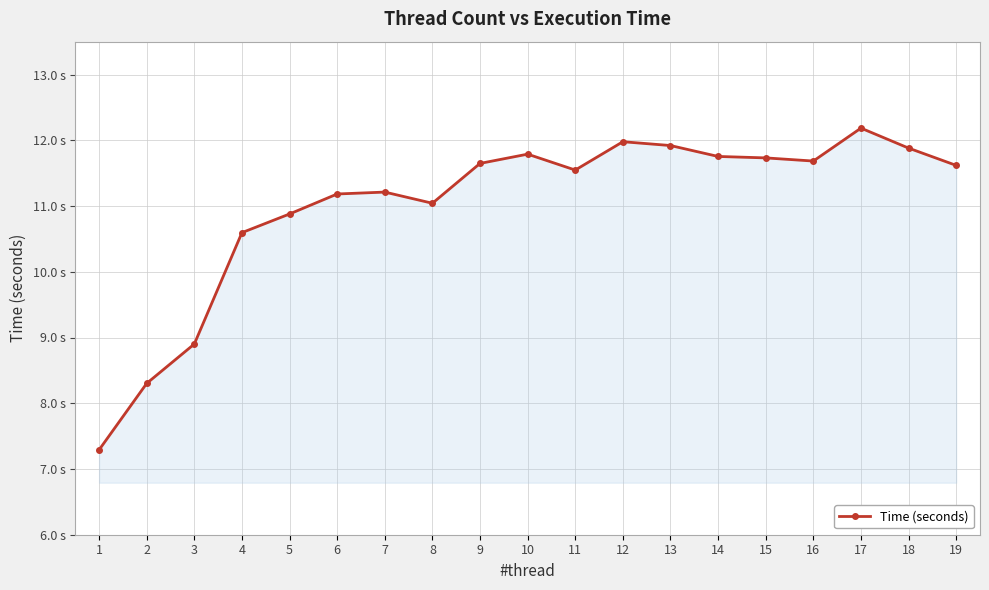

How many interior local valleys (lower than both neighbors) does the data have?

3